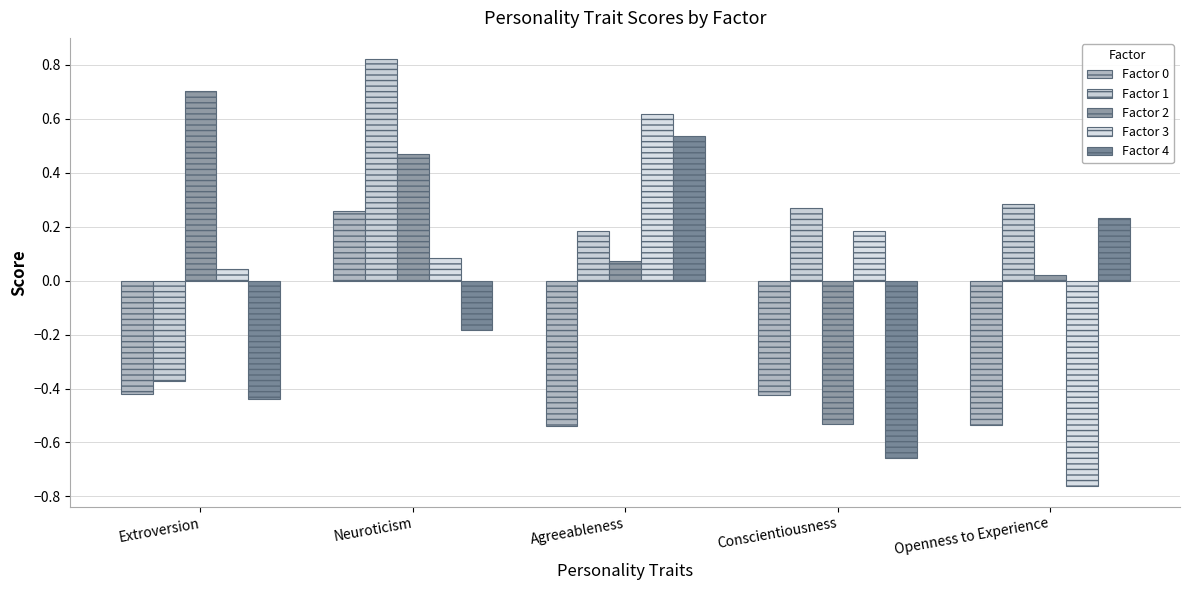

At how many categories does at least one series exceed 0?

5